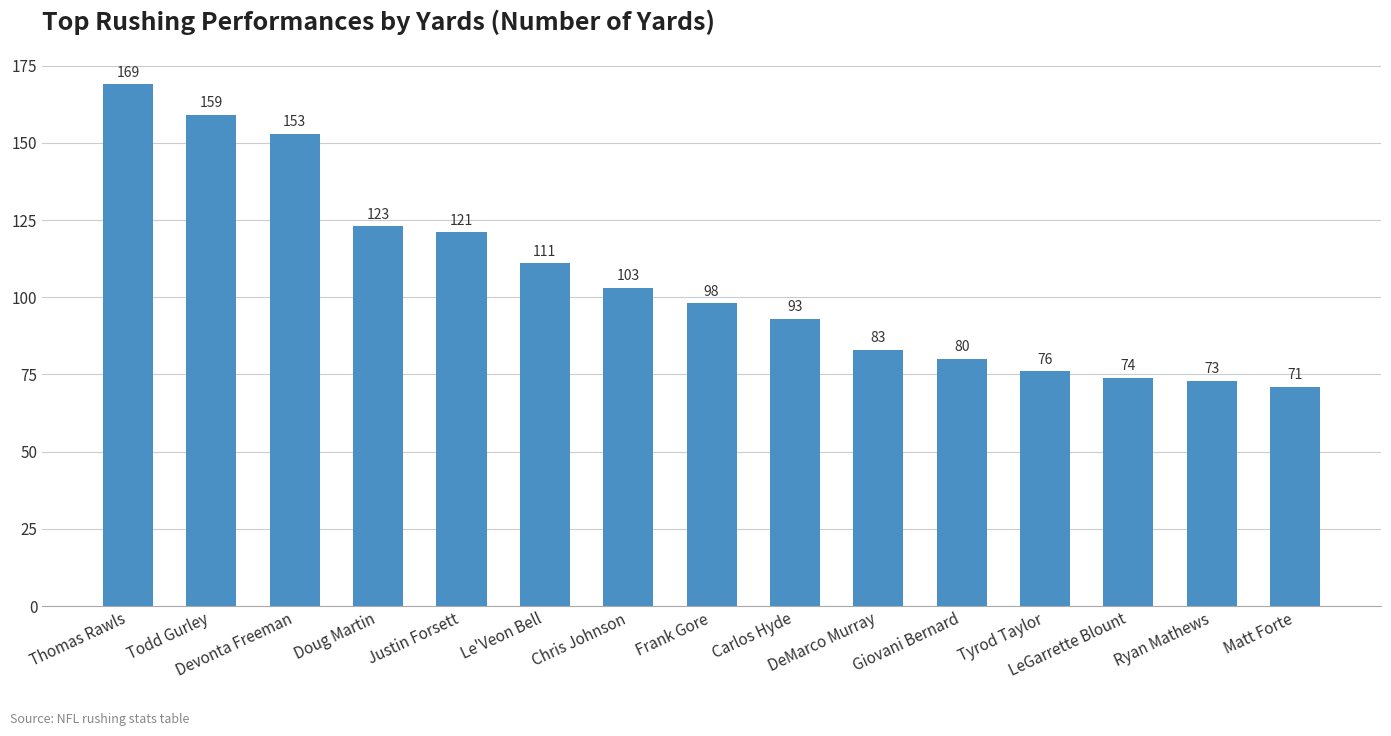

Does the chart contain stacked bars?

No